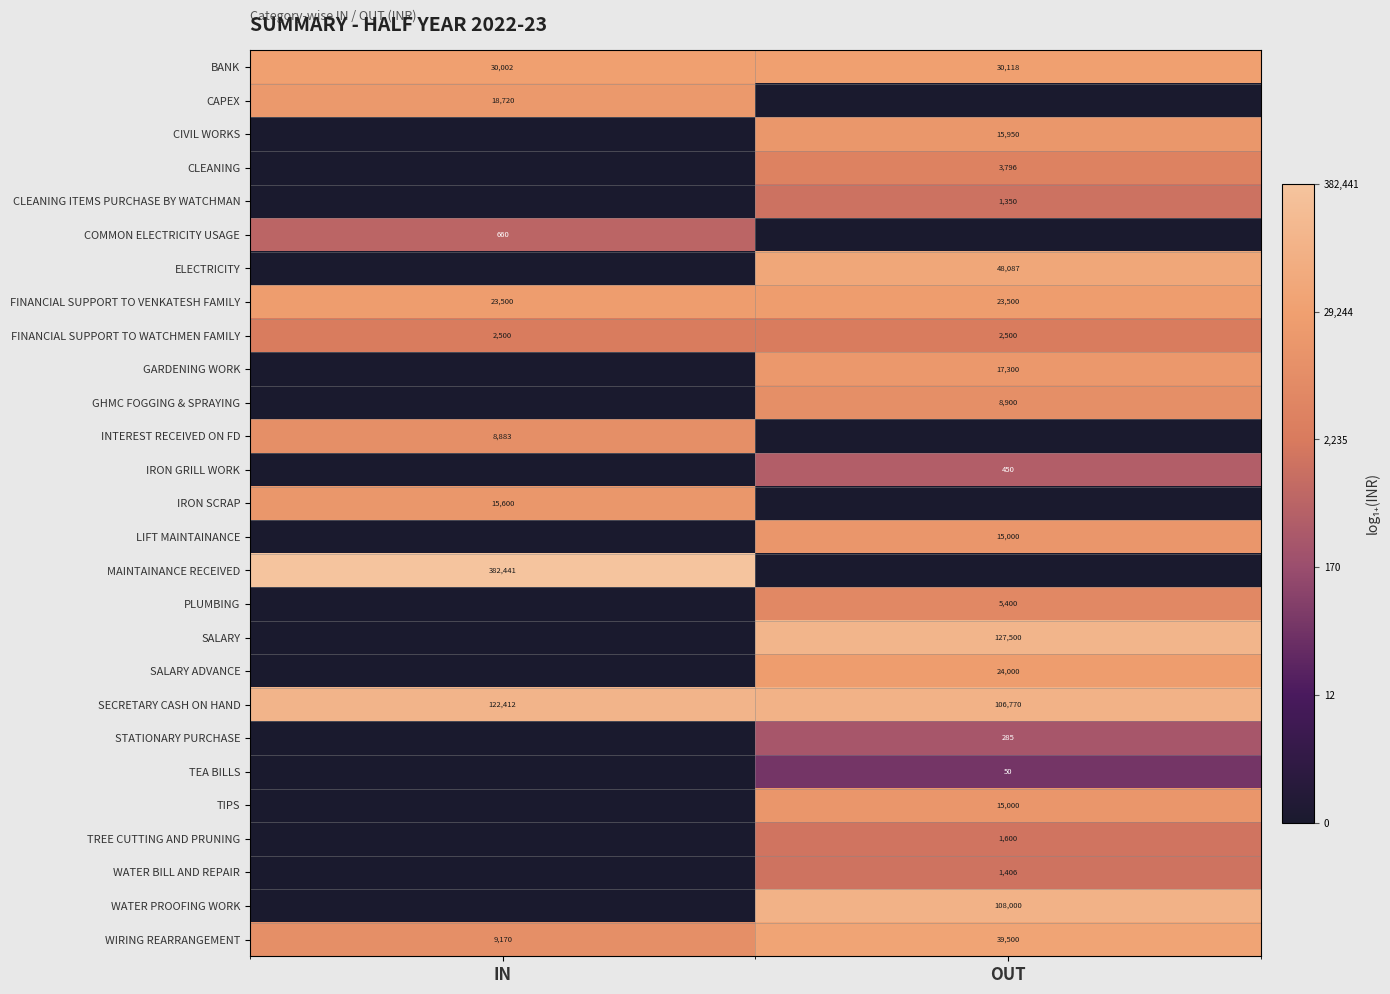

Which label corresponds to the largest value in the chart?

IN